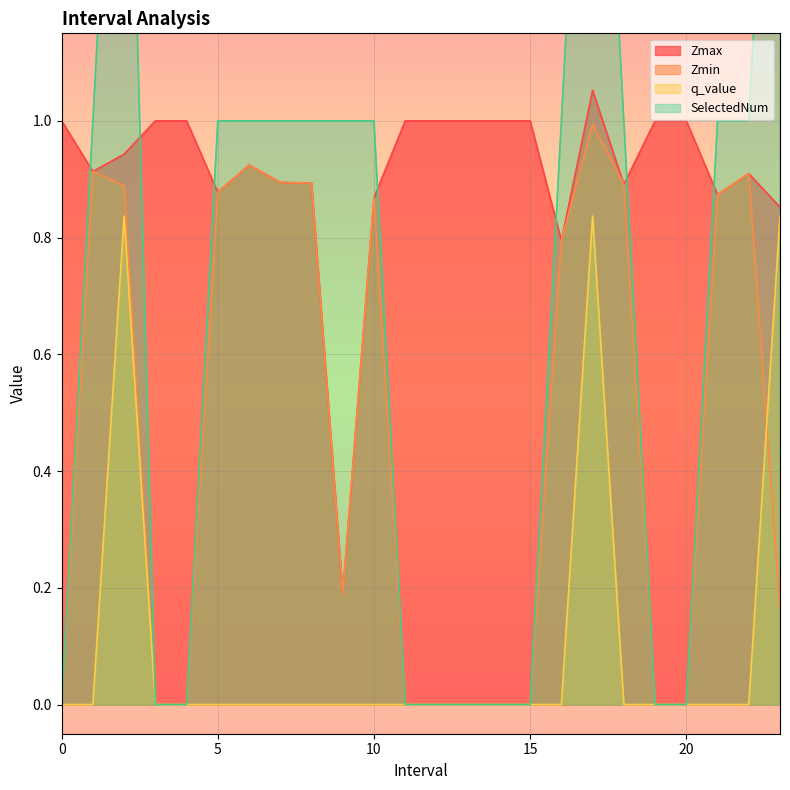

What is the highest value of the Zmax series?

1.1